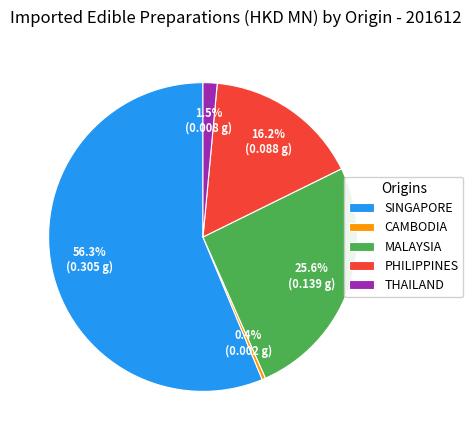

How many segments does this pie chart have?

5